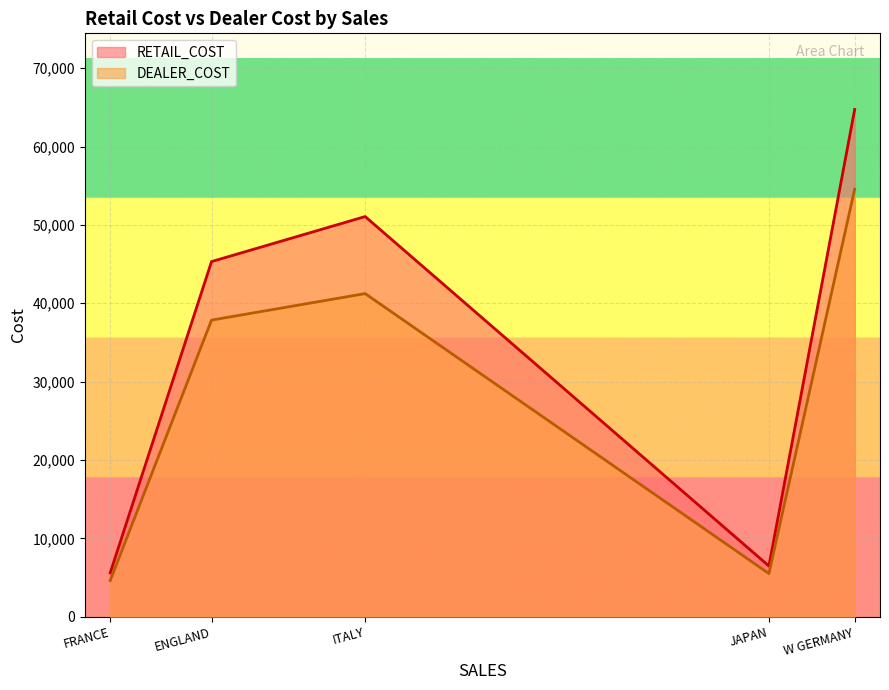

True or false: DEALER_COST and RETAIL_COST intersect in this chart.

False